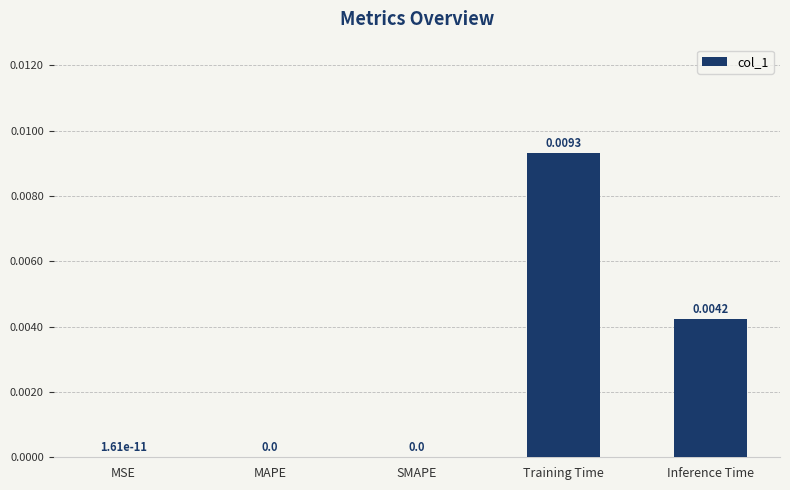

Between Inference Time and MSE, which is larger?

Inference Time